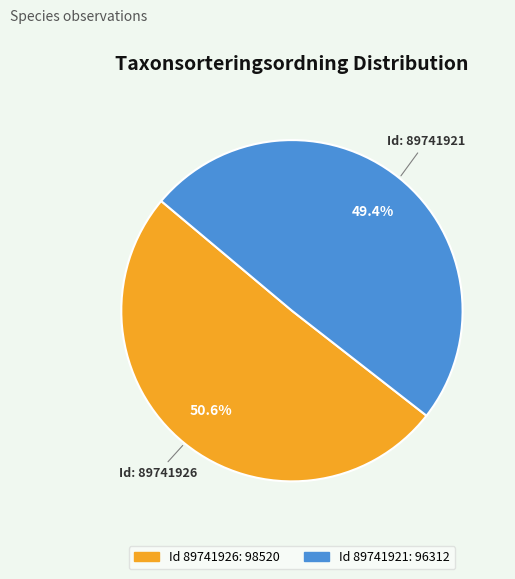

Is there a majority slice in this chart?

Yes